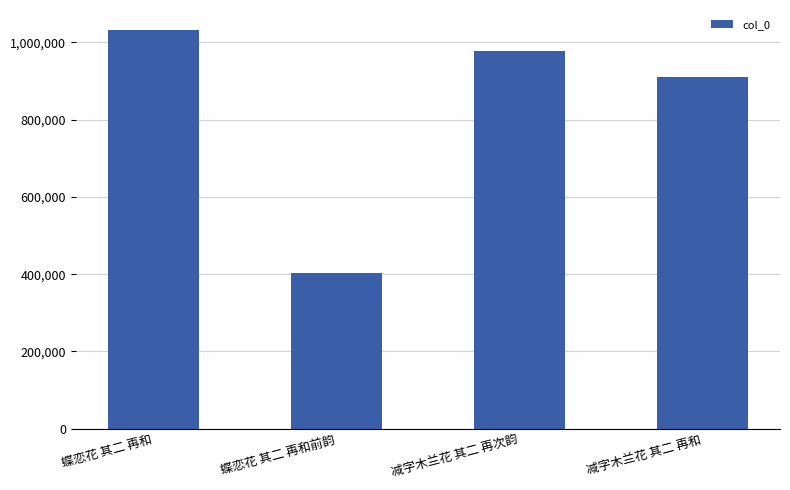

Between 减字木兰花 其二 再次韵 and 减字木兰花 其二 再和, which is larger?

减字木兰花 其二 再次韵